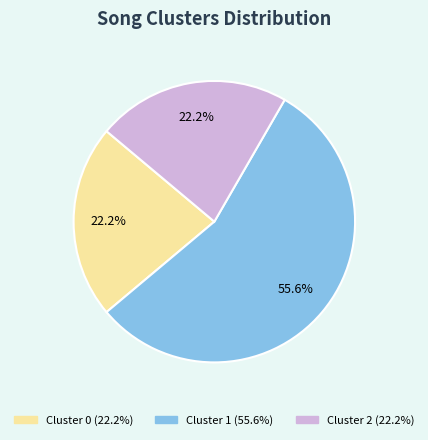

To the nearest percent, what portion does Cluster 1 represent?

56%